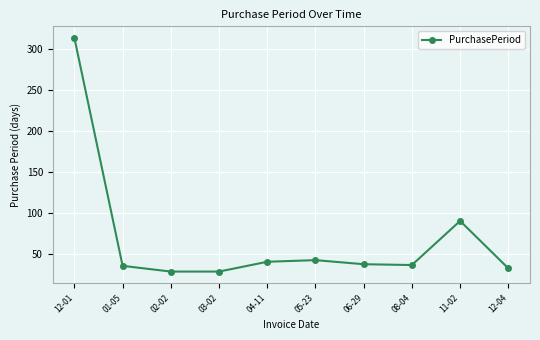

True or false: there are more than 1 points higher than both neighbors.

True